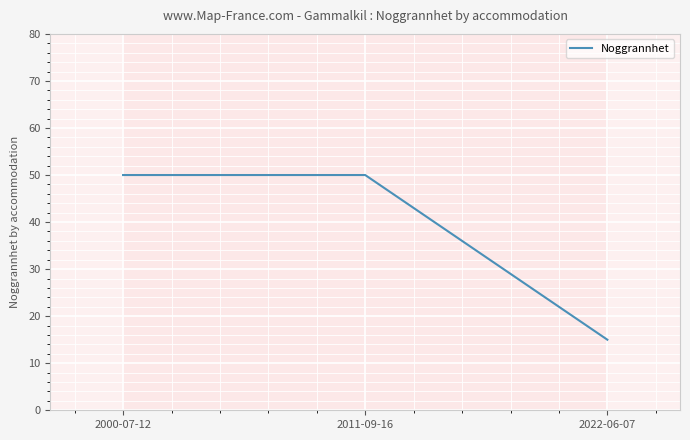

The value at 2022-06-07 is 6. True or false?

False